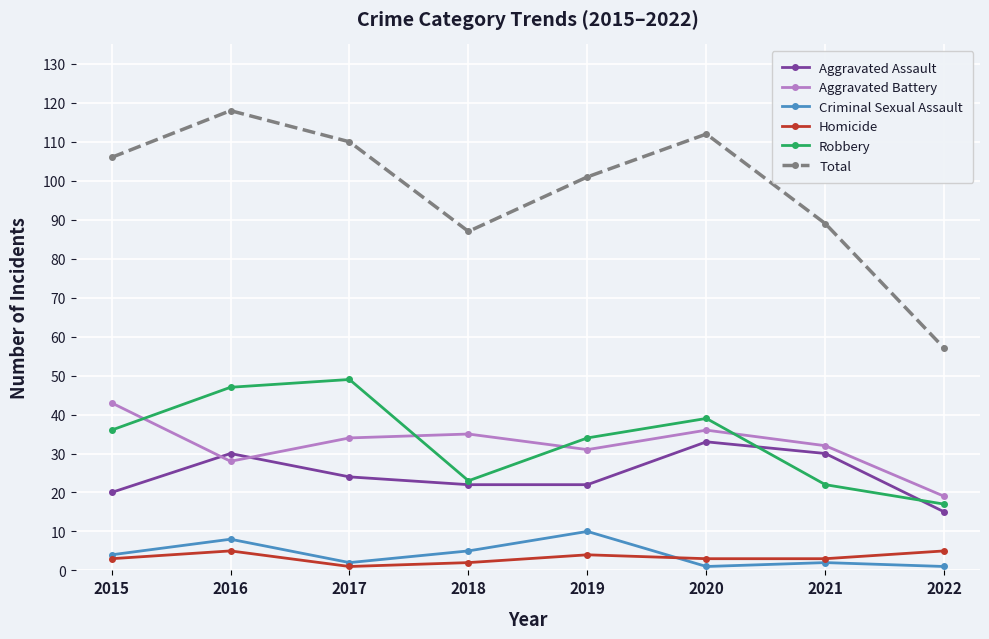

True or false: Aggravated Battery has more than 1 points higher than both neighbors.

True